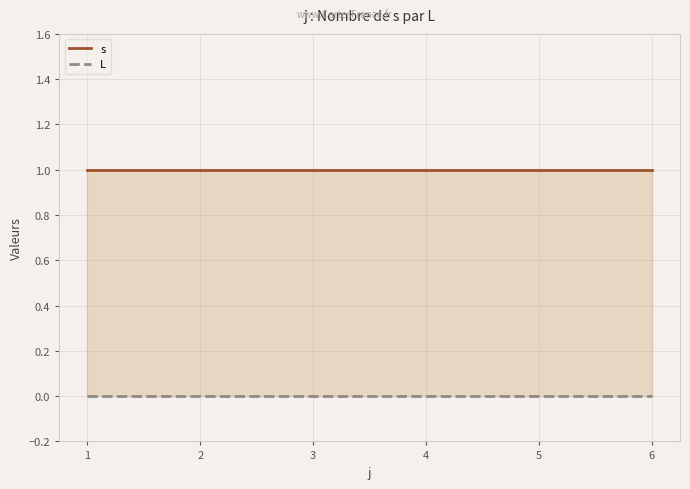

The value of s at 3 is 0. True or false?

False